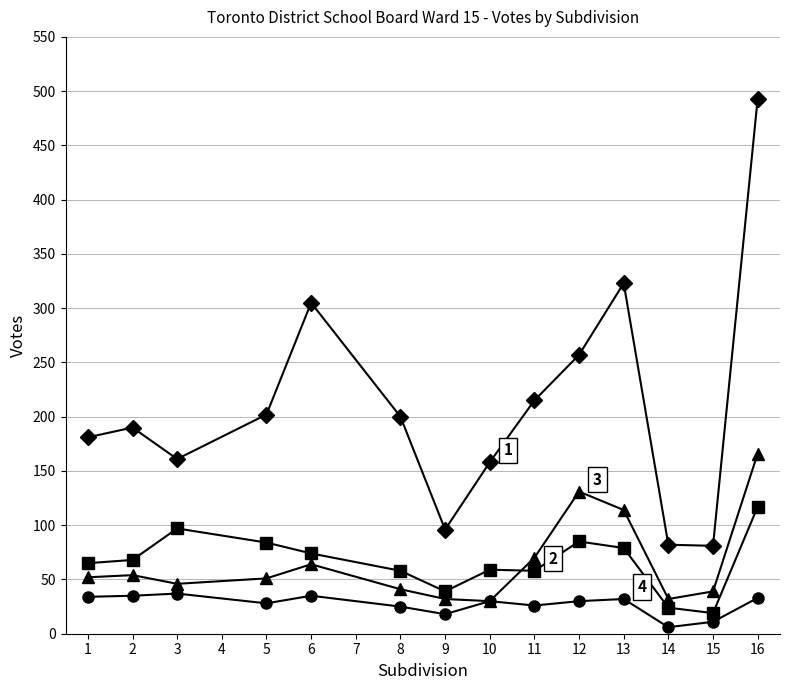

Which category has the highest value across all series?

16